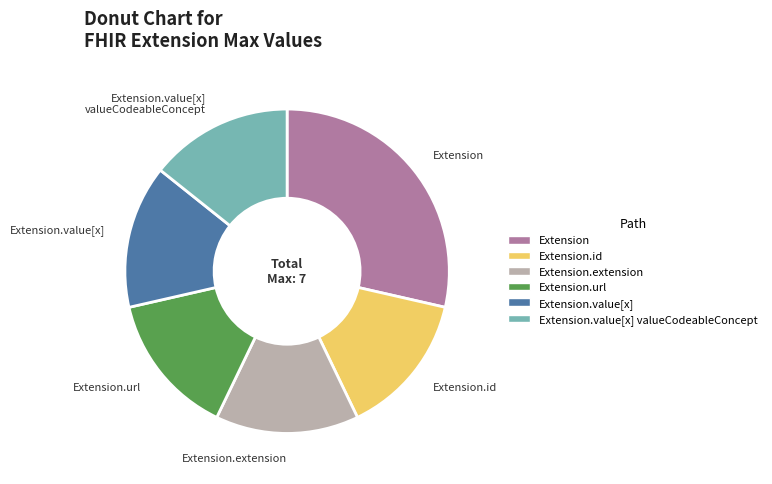

Which category has the biggest portion of the pie?

Extension